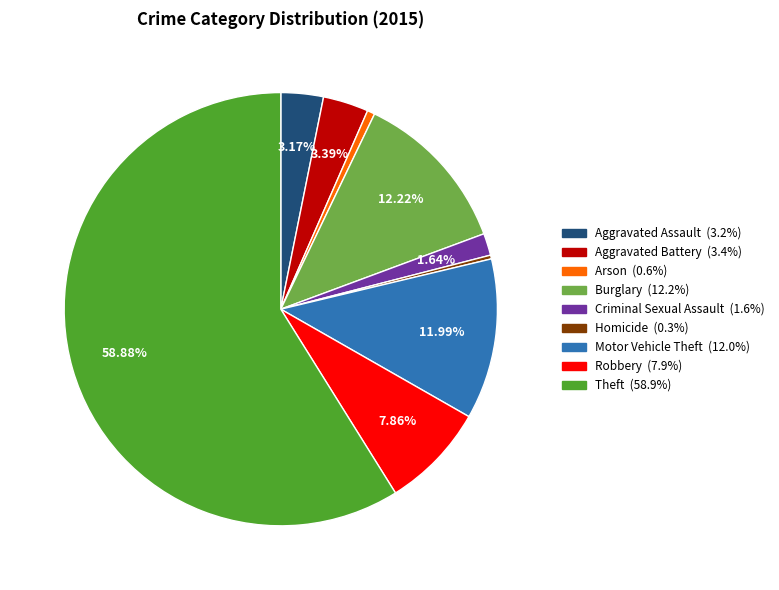

Does any single category account for the majority?

Yes